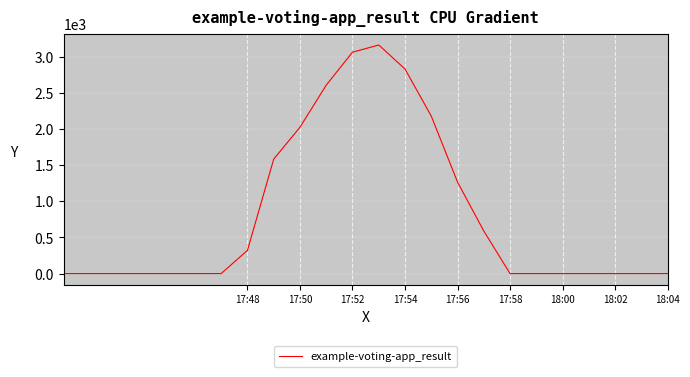

What is the greatest value displayed?

3164.1